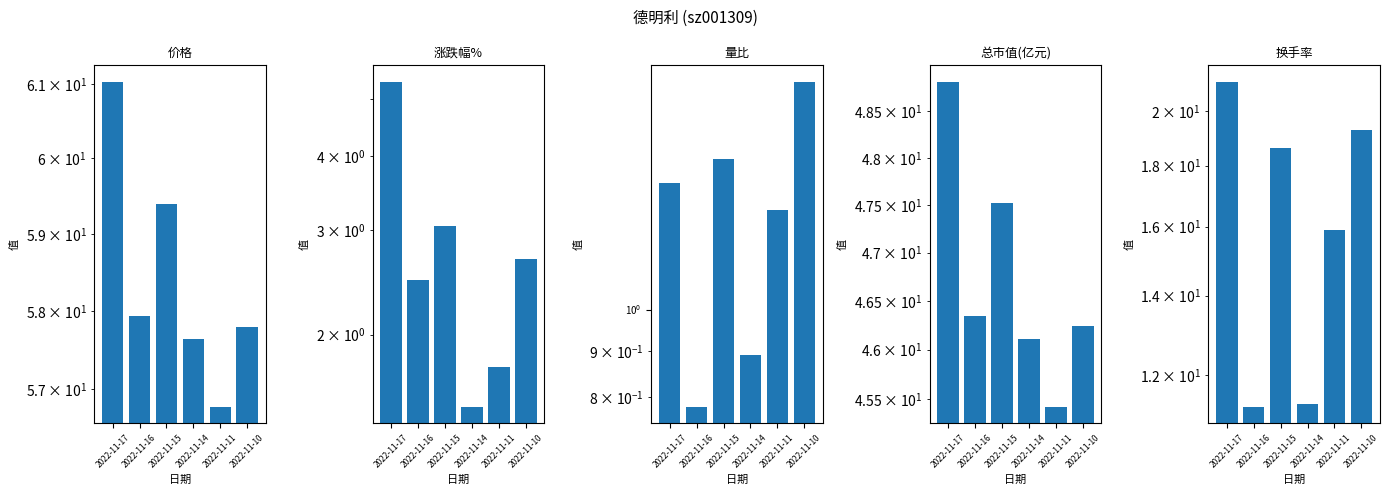

What are all the series names shown in the legend?

价格, 涨跌幅%, 量比, 总市值(亿元), 换手率